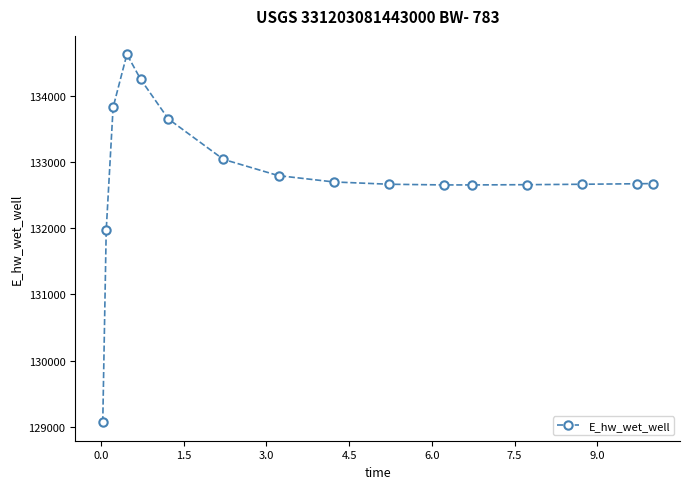

True or false: the data has more than 0 interior local peaks.

True